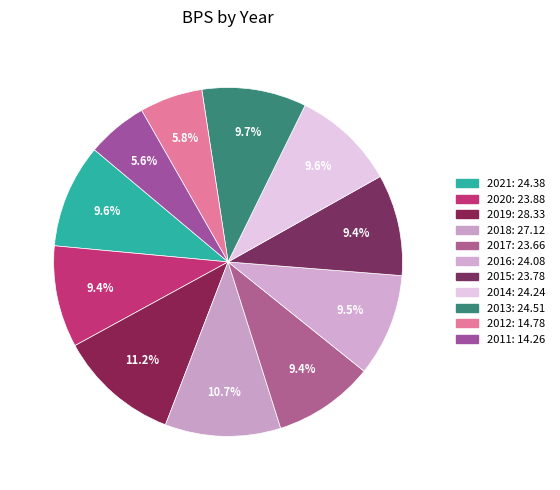

True or false: 2011 accounts for 16% of the total.

False